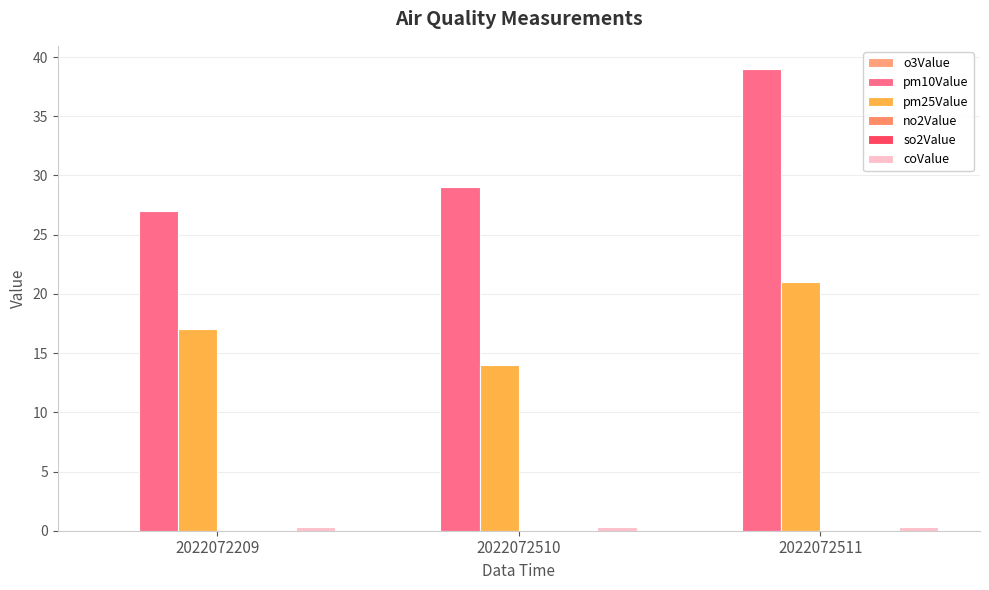

Rank the series at 2022072209 from highest to lowest value.

pm10Value, pm25Value, coValue, o3Value, no2Value, so2Value